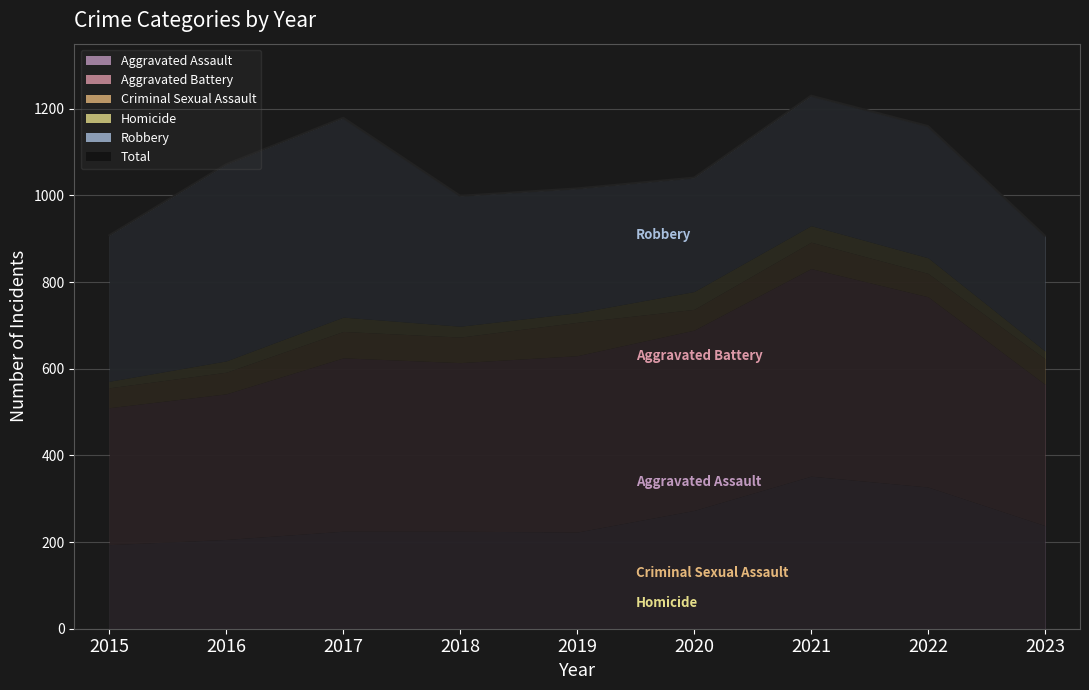

True or false: Robbery and Criminal Sexual Assault cross at least once.

False